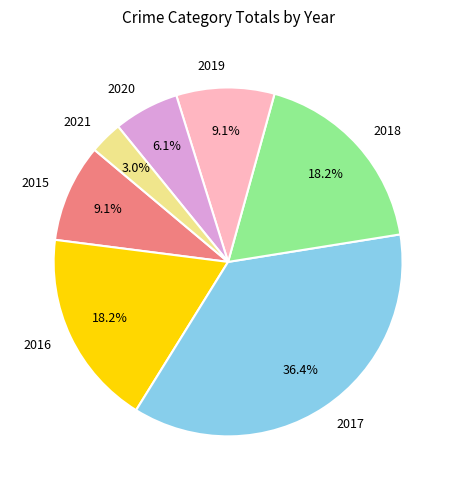

Approximately how many times larger is the value at 2021 compared to 2020?

0.5